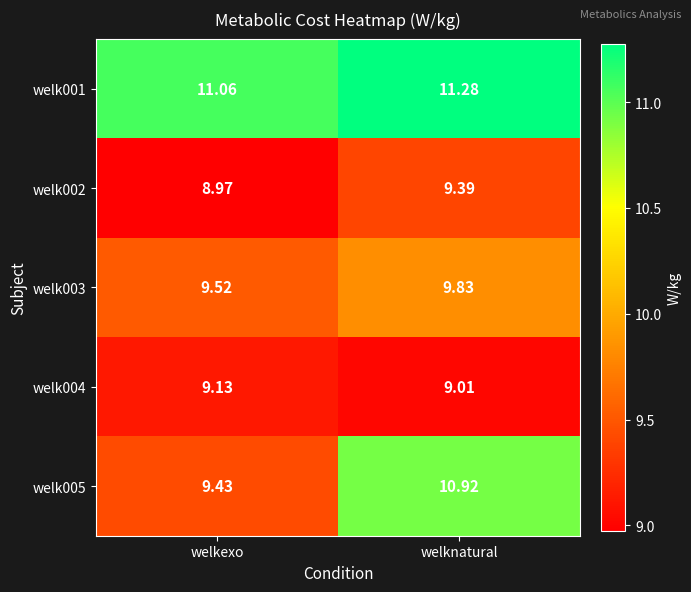

At how many categories does at least one series exceed 10?

2